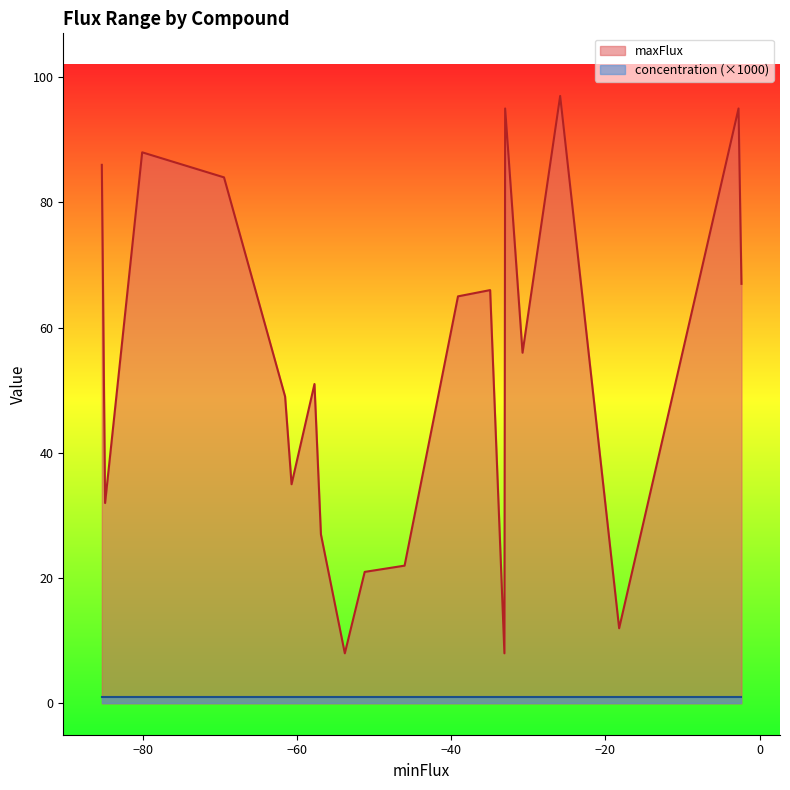

How many values in the maxFlux series exceed 56?

9